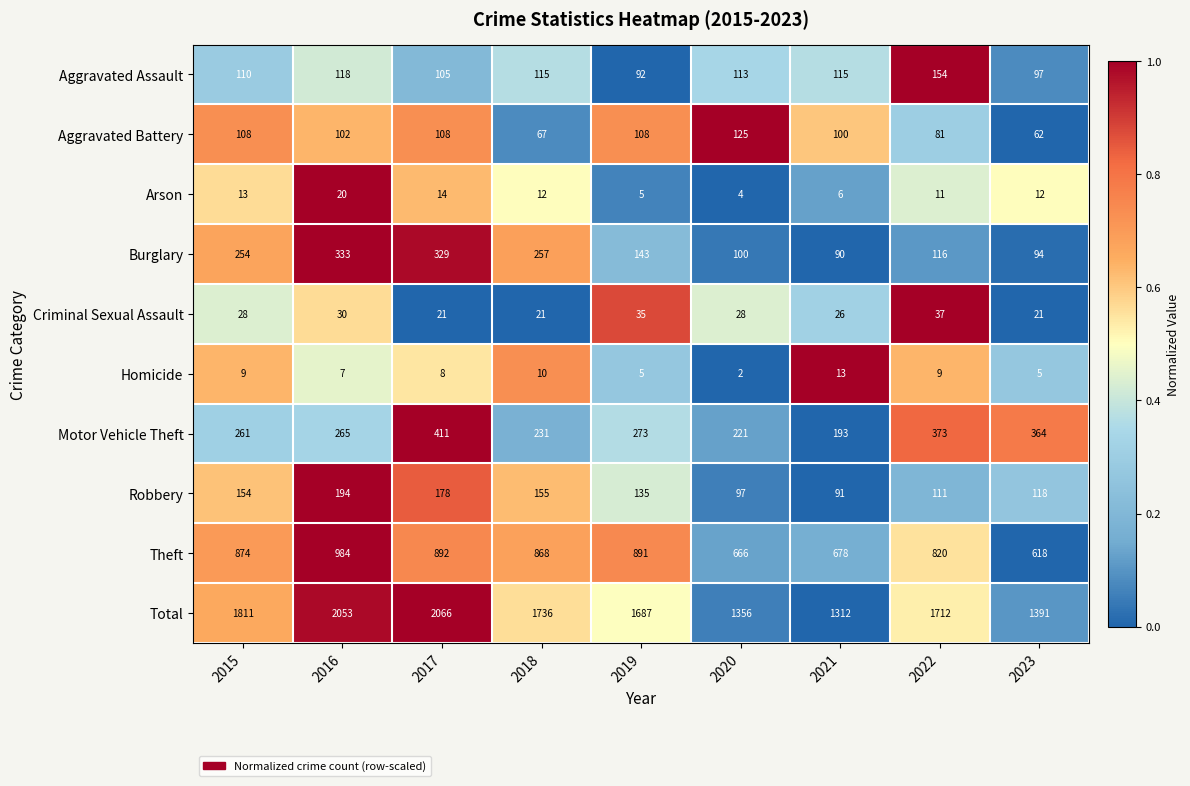

Which series has the largest range (max minus min)?

Total